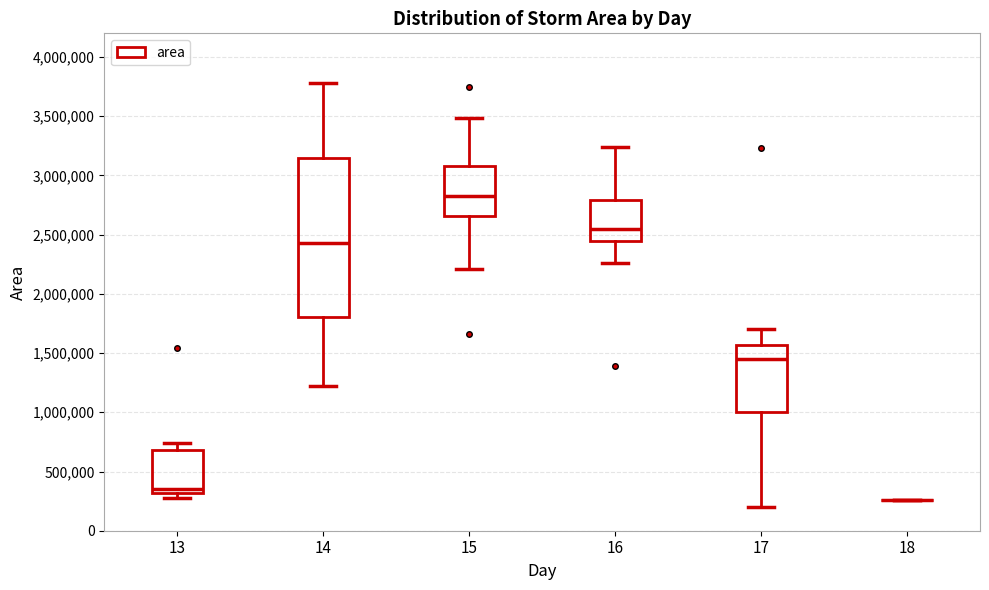

Which box is the tallest, from its lower edge to its upper edge?

14